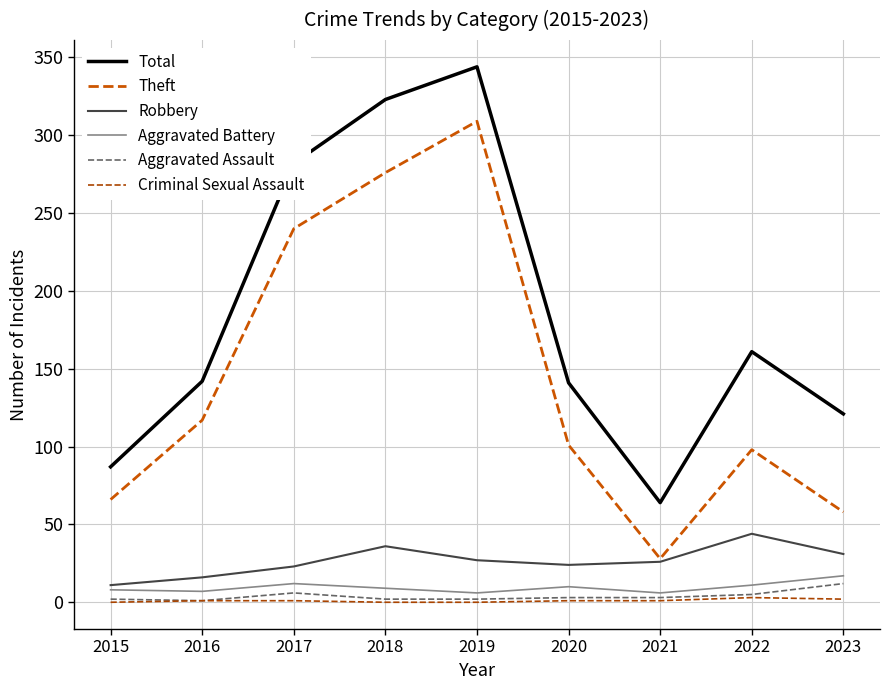

Which series has the largest range (max minus min)?

Theft